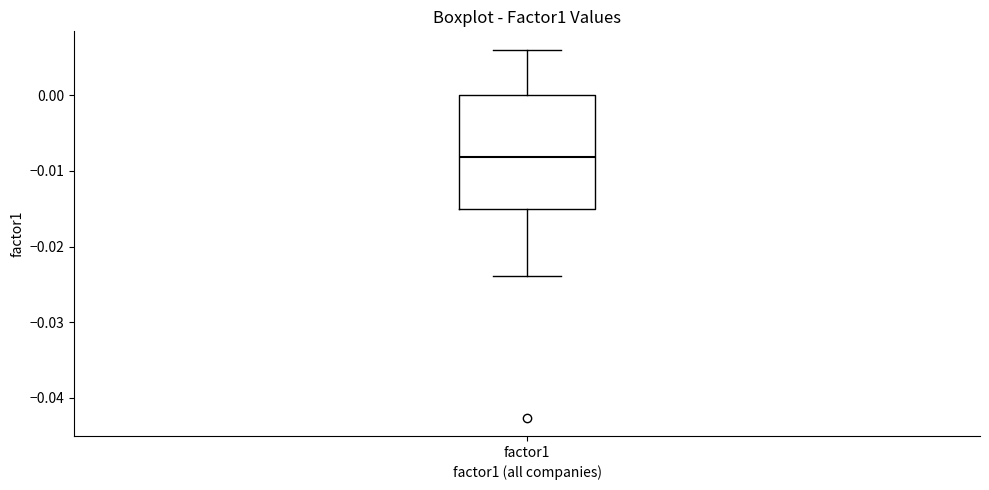

Transcribe this box plot: give where the median line is, the range the box spans, and where the two whiskers end, as read against the y-axis. The values are not printed on the chart, so give them approximately, as read against the axis.

median -0.008, box -0.015 to 0.000, whiskers -0.024 to 0.006